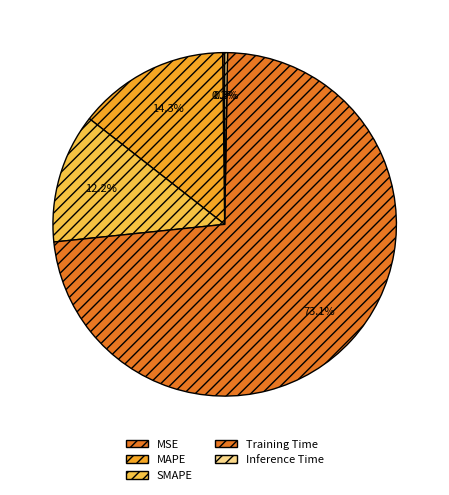

How many slices are in this pie chart?

5